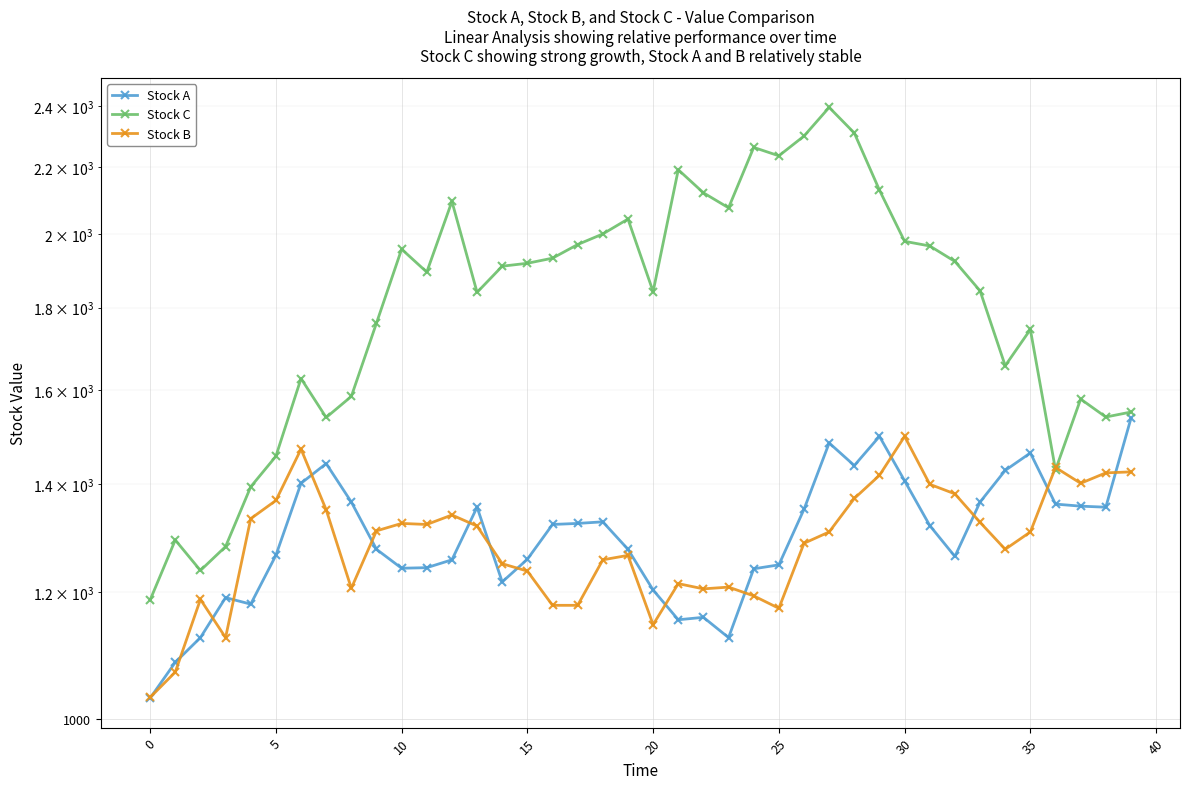

Reading right to left, transcribe all the data shown in this chart.

Stock A: 1537	1354	1356	1360	1463	1427	1364	1262	1319	1406	1498	1437	1484	1350	1247	1240	1124	1157	1153	1203	1275	1326	1323	1321	1257	1217	1354	1256	1242	1241	1275	1364	1441	1401	1264	1179	1190	1124	1085	1031
Stock C: 1551	1540	1580	1428	1745	1657	1844	1923	1966	1979	2129	2310	2396	2300	2236	2263	2076	2121	2192	1842	2043	2000	1970	1932	1918	1910	1840	2095	1894	1957	1761	1586	1539	1627	1456	1394	1280	1237	1292	1186
Stock B: 1424	1422	1401	1433	1307	1275	1325	1380	1399	1498	1417	1371	1307	1286	1172	1193	1208	1205	1214	1145	1264	1256	1177	1177	1236	1249	1318	1339	1321	1323	1309	1206	1349	1471	1367	1332	1124	1187	1070	1032